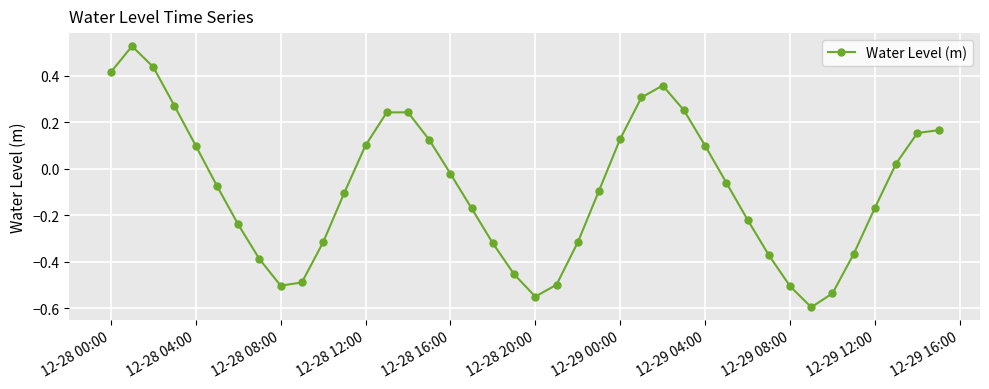

What is the sum of all values?

-3.4